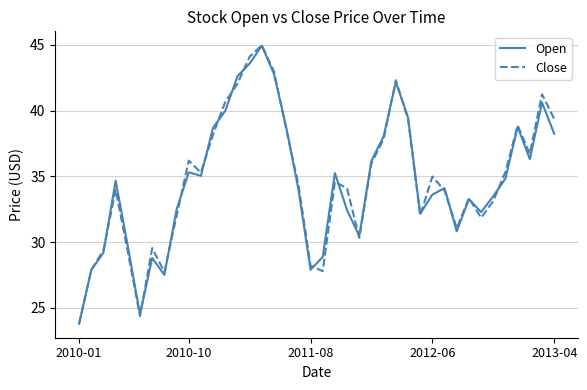

Which series has the widest spread of values?

Close